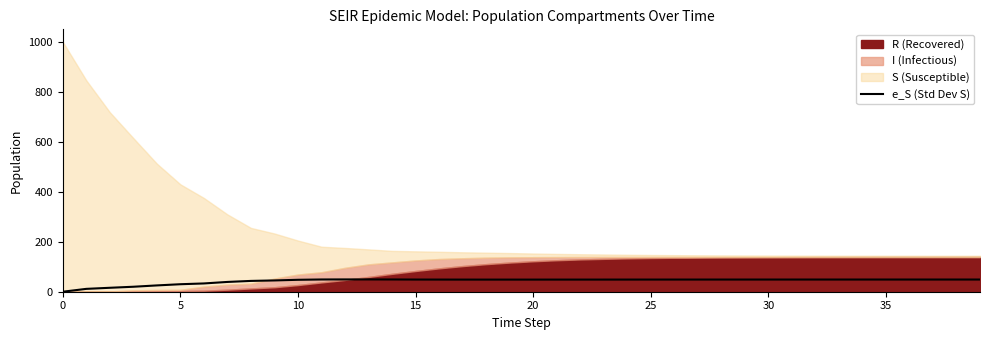

What is the highest value of the e_S (Std Dev S) series?

49.2